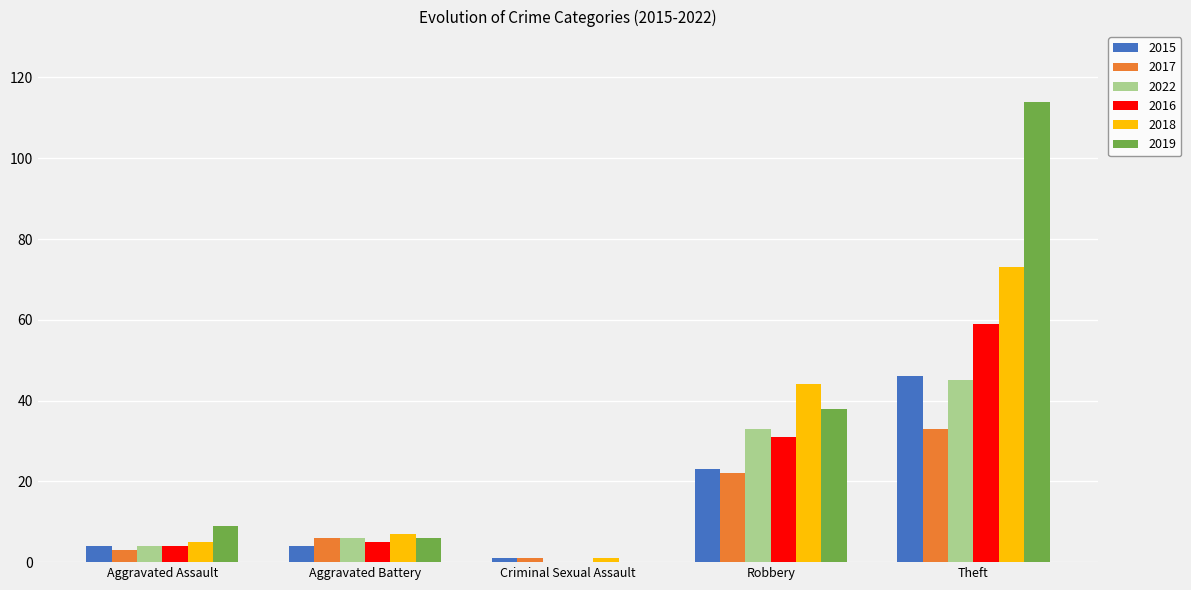

At which label is 2019 closest to 57?

Robbery